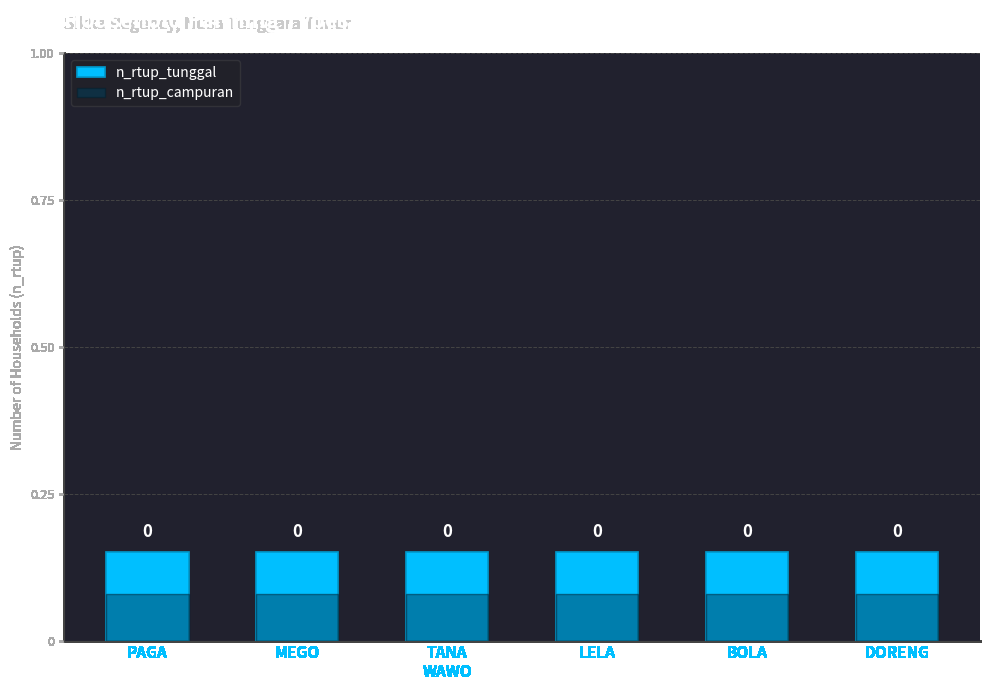

What value does the n_rtup_tunggal series have at PAGA?

0.1